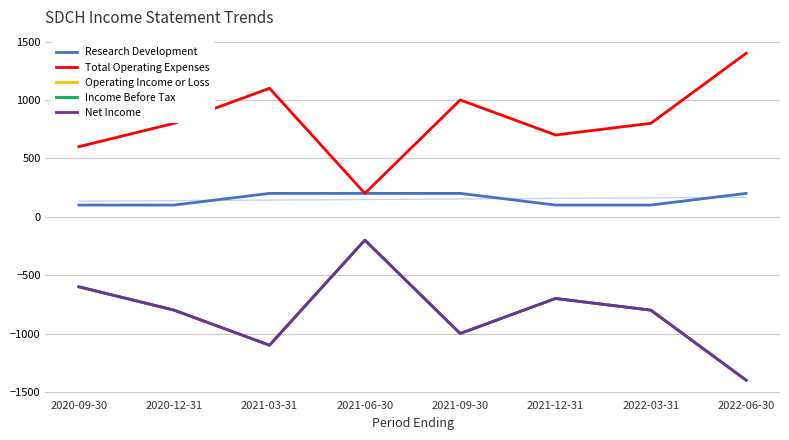

True or false: Research Development and Total Operating Expenses intersect in this chart.

False